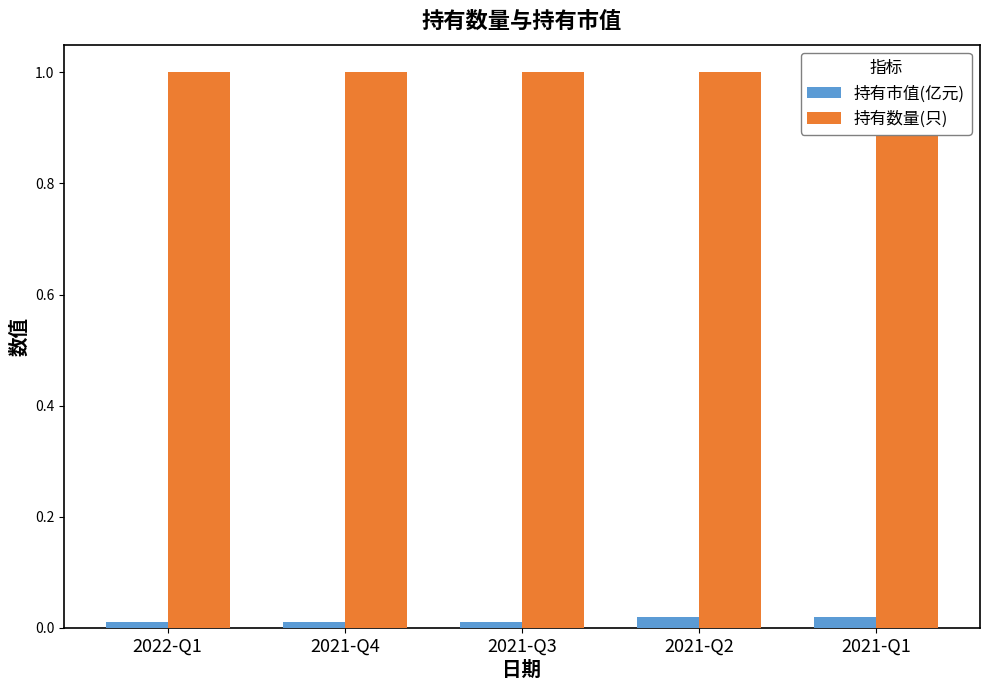

What are all the series names shown in the legend?

持有市值(亿元), 持有数量(只)